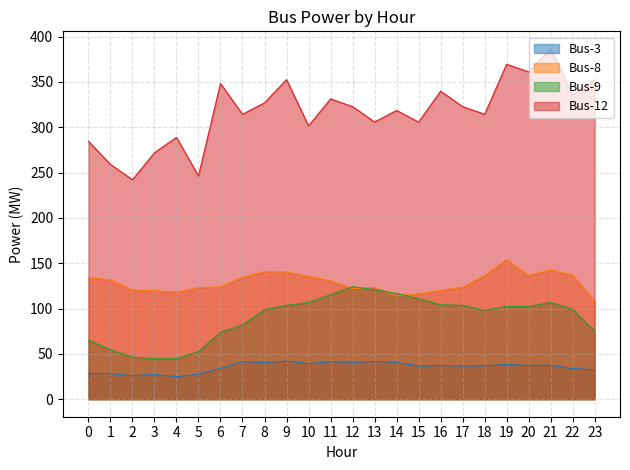

What is the value of the Bus-12 point at the 9th from the left?

327.0